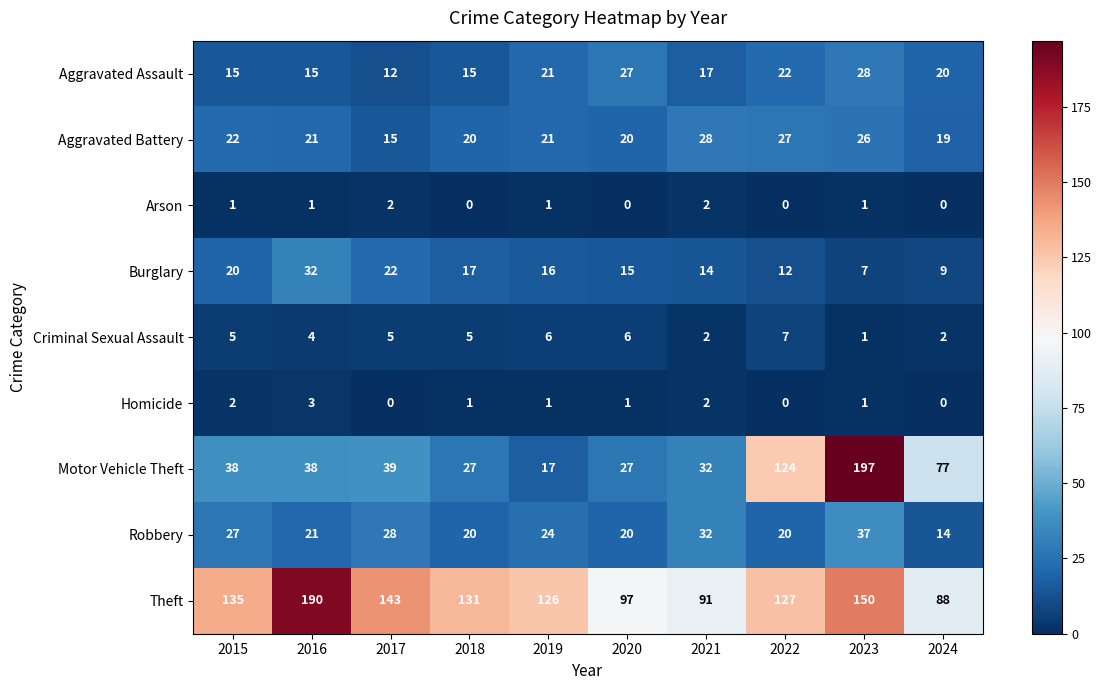

What is the difference between the Theft values at 2023 and 2016?

40